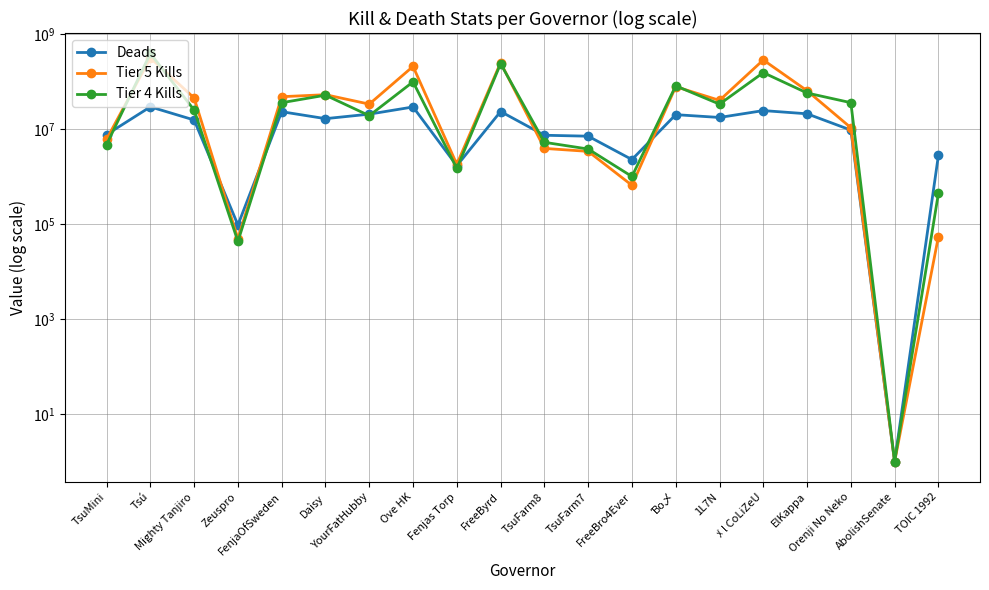

Between which two adjacent categories do Tier 4 Kills and Deads first intersect?

TsuMini and Tsú